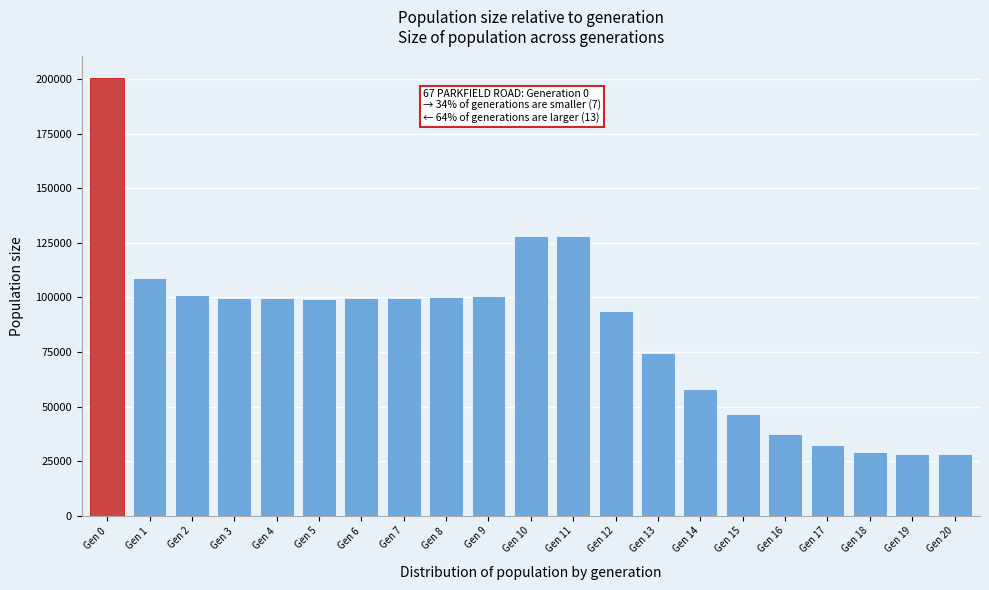

What is the minimum value shown in the chart?

28499